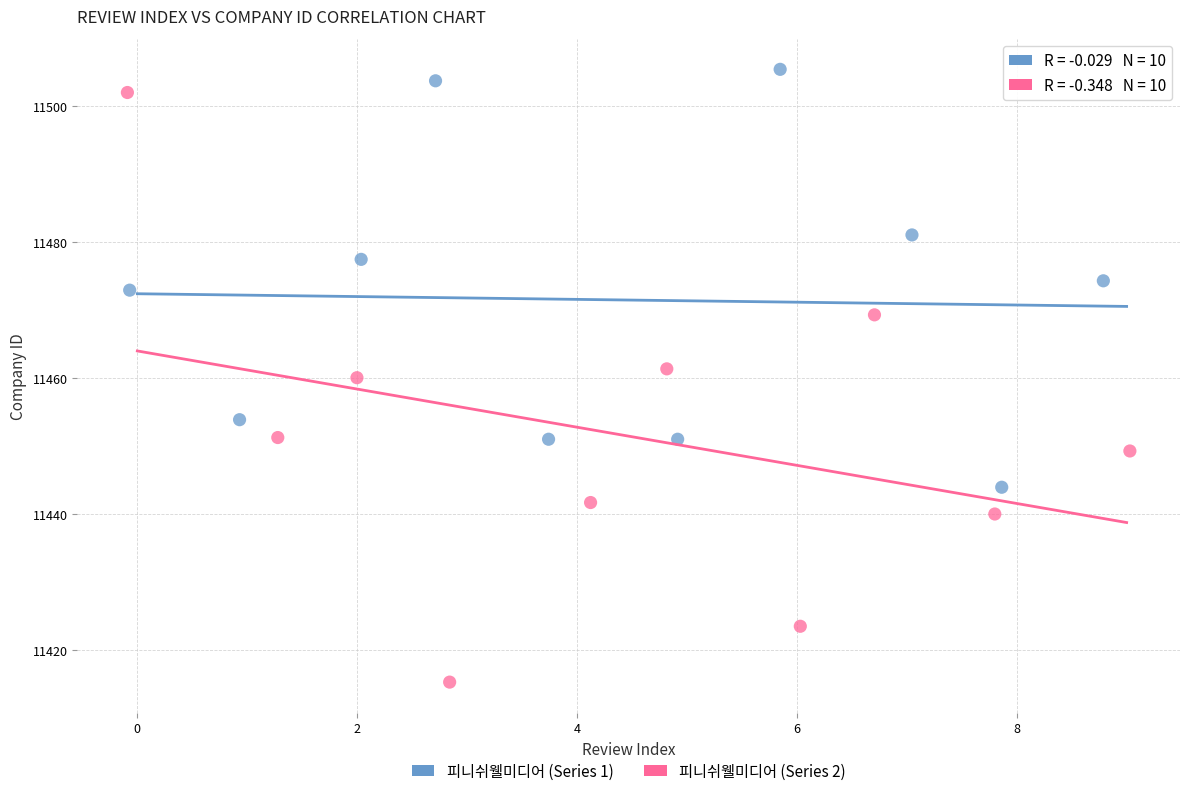

Which series has the widest spread of Y values?

피니쉬웰미디어 (Series 2)